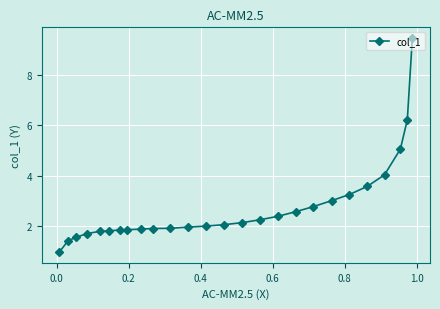

How many lines are shown in the chart?

1